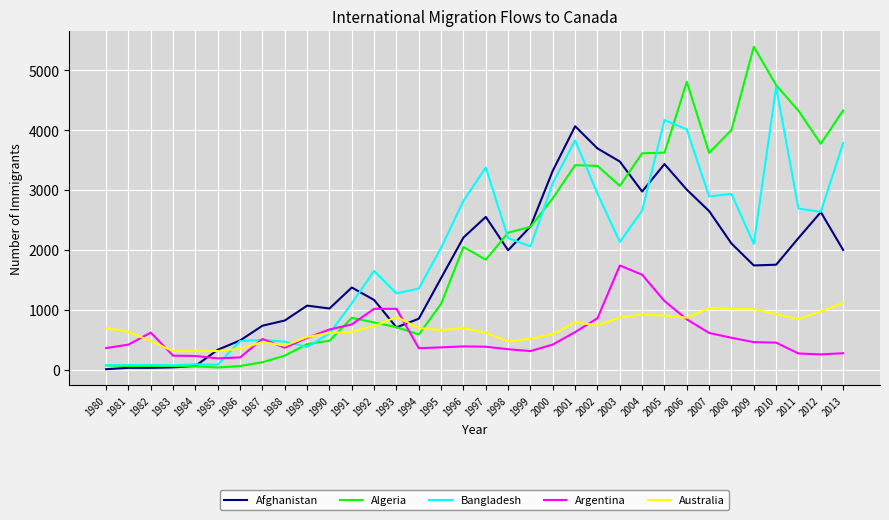

What is the greatest value displayed?

5393